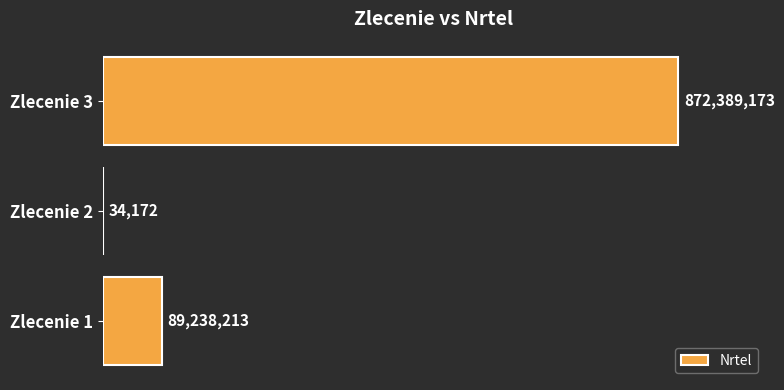

Are the bars horizontal?

Yes